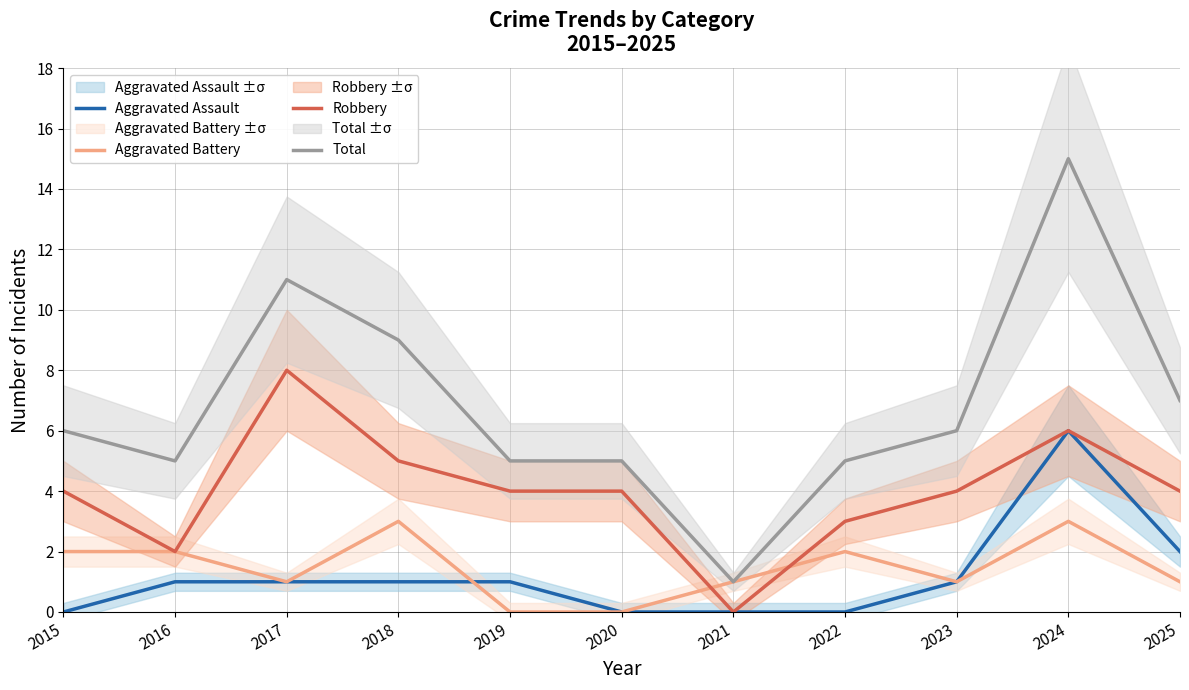

List the series in order of their peak value, lowest first.

Aggravated Battery, Aggravated Assault, Robbery, Total